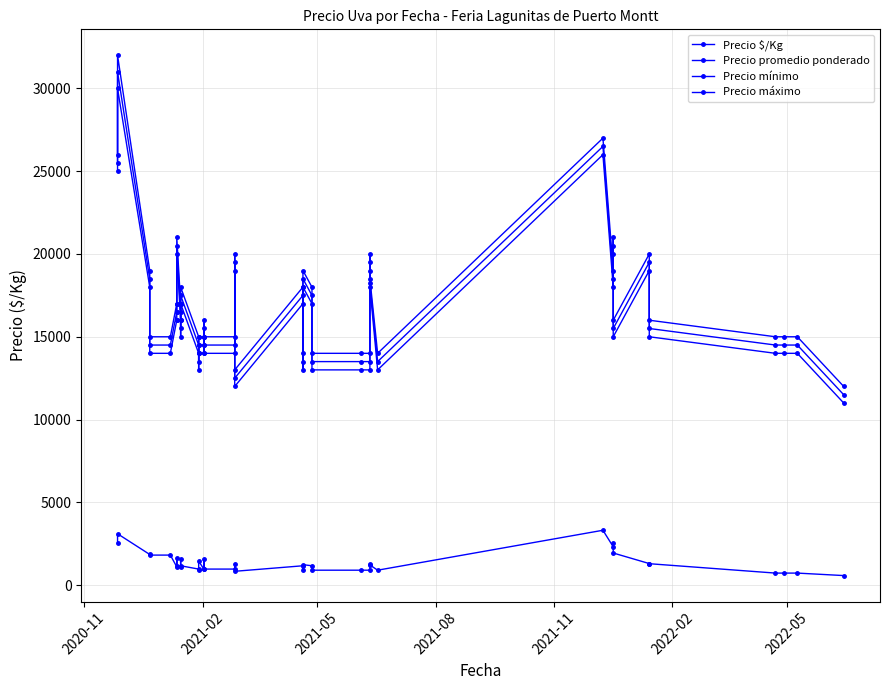

What is the difference between the maximum and minimum values in the Precio promedio ponderado series?

19500